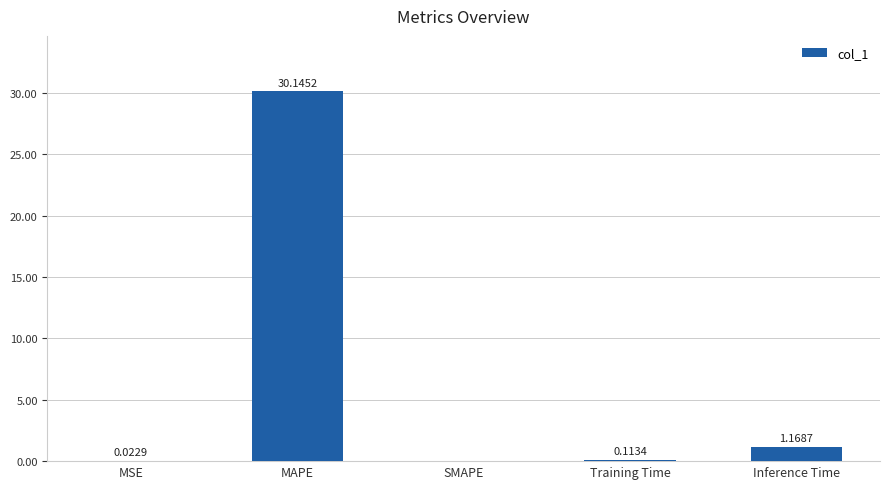

Which category has the highest value across all series?

MAPE